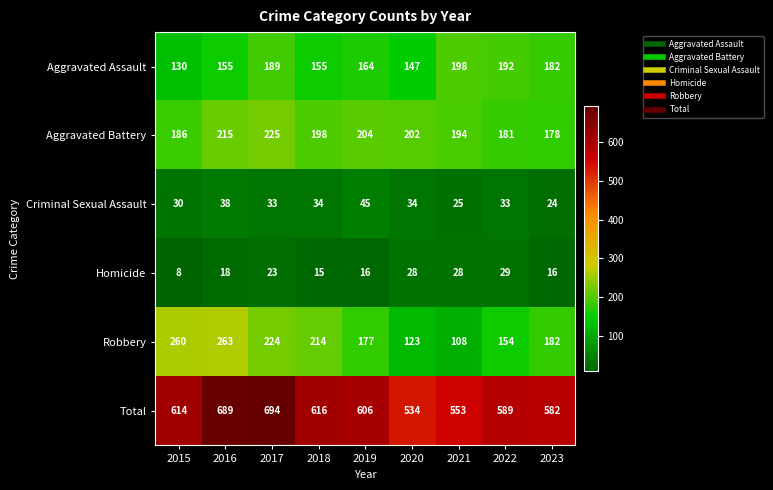

What is the difference between the Aggravated Battery values at 2019 and 2016?

11